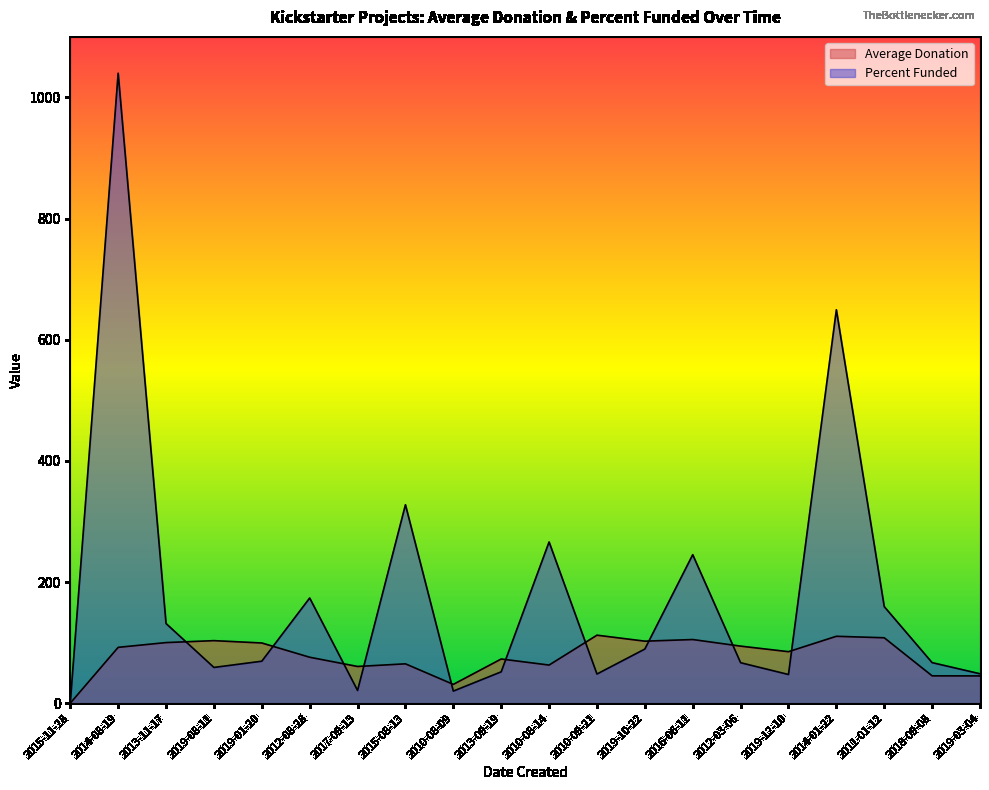

How many lines are shown in the chart?

2